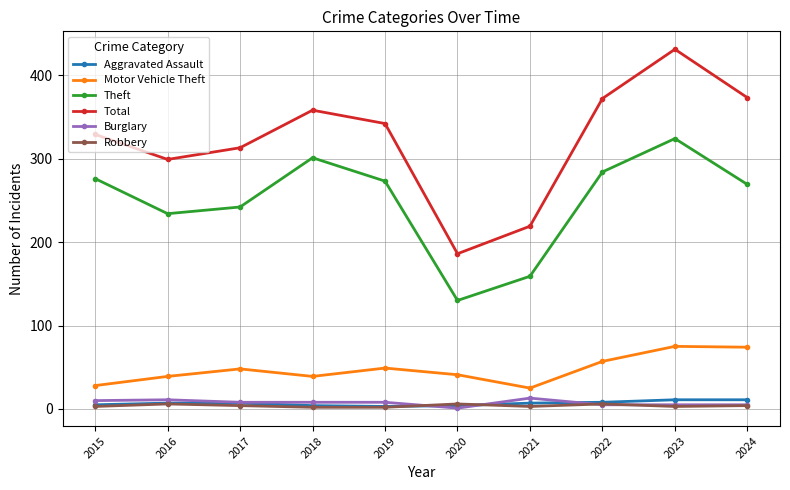

At which category does the chart reach its peak across all series?

2023